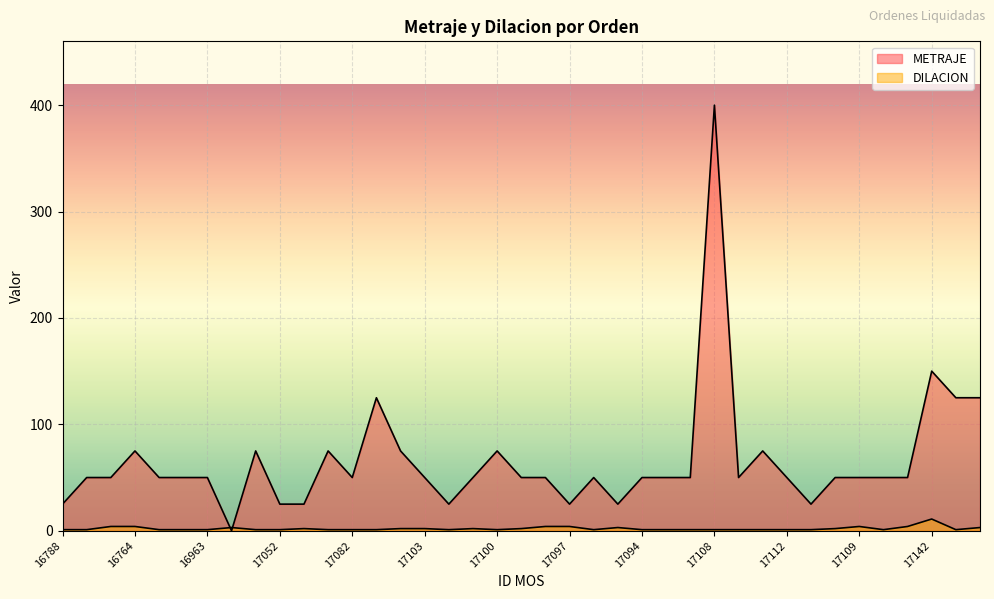

What is the difference between the second highest and minimum values in the DILACION series?

3